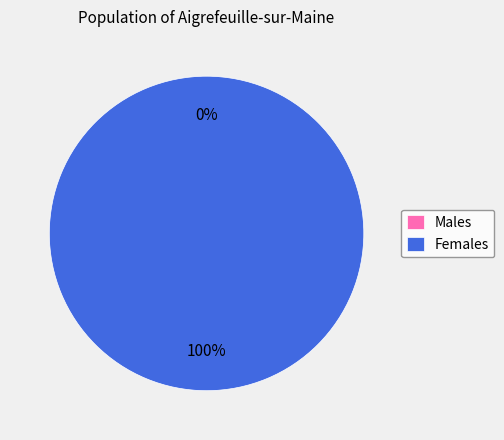

Is there any slice that represents more than half of the pie?

Yes